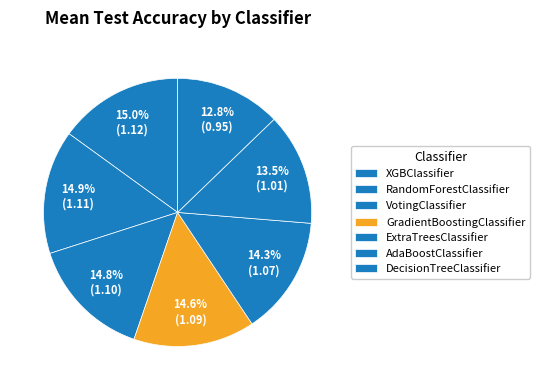

Which category has the smallest portion of the pie?

DecisionTreeClassifier